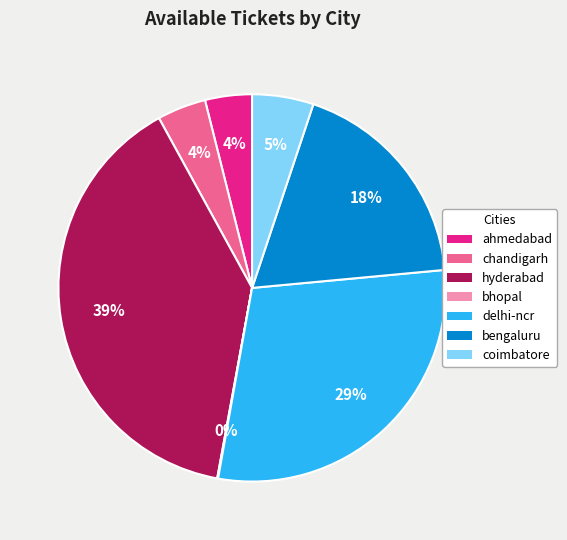

Which has a higher value, delhi-ncr or chandigarh?

delhi-ncr